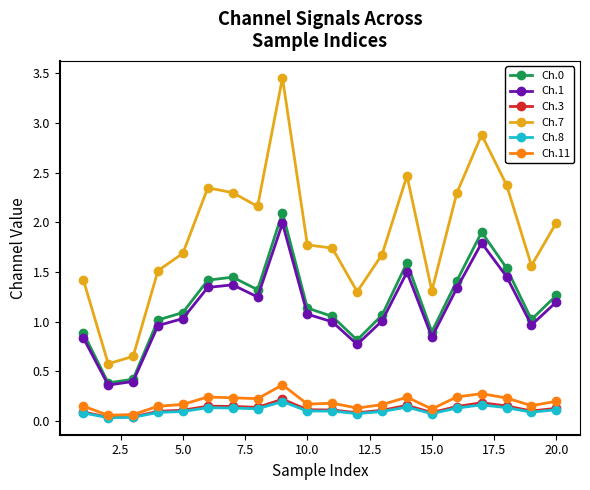

Does the chart display data point markers on the line(s)?

Yes